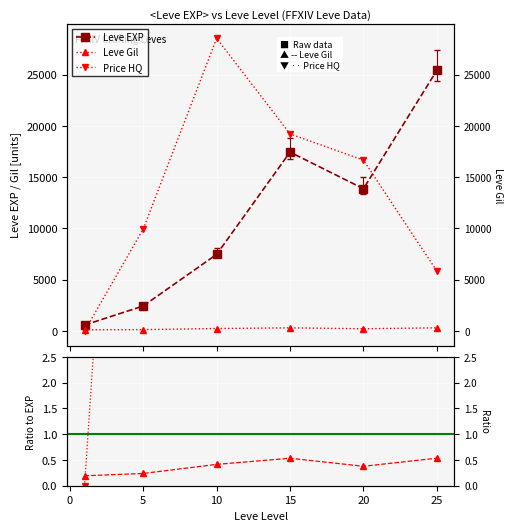

How many values in the Leve EXP series exceed 13876?

3